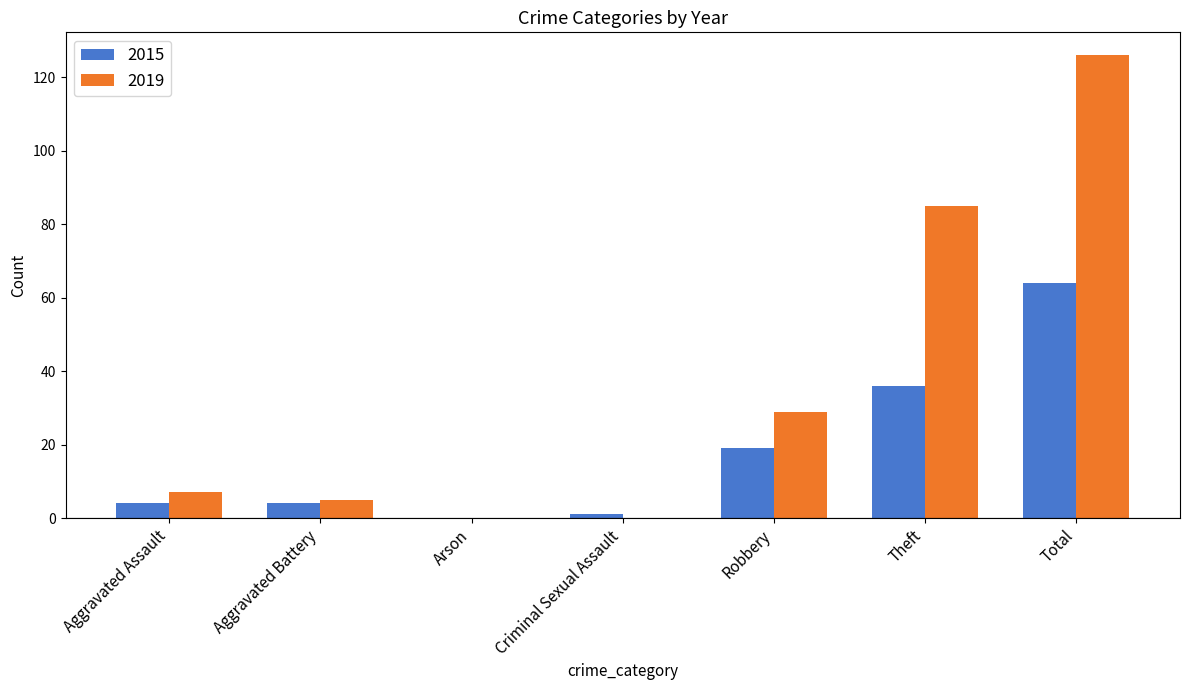

Is it true that 2015 equals 106 at Total?

False